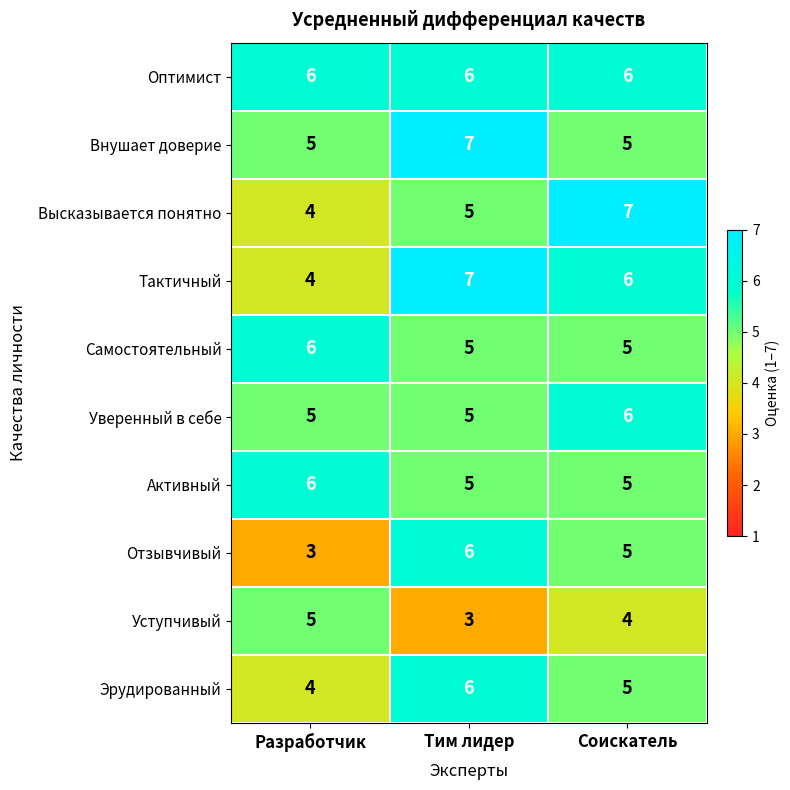

What is the highest value of the Тактичный series?

7